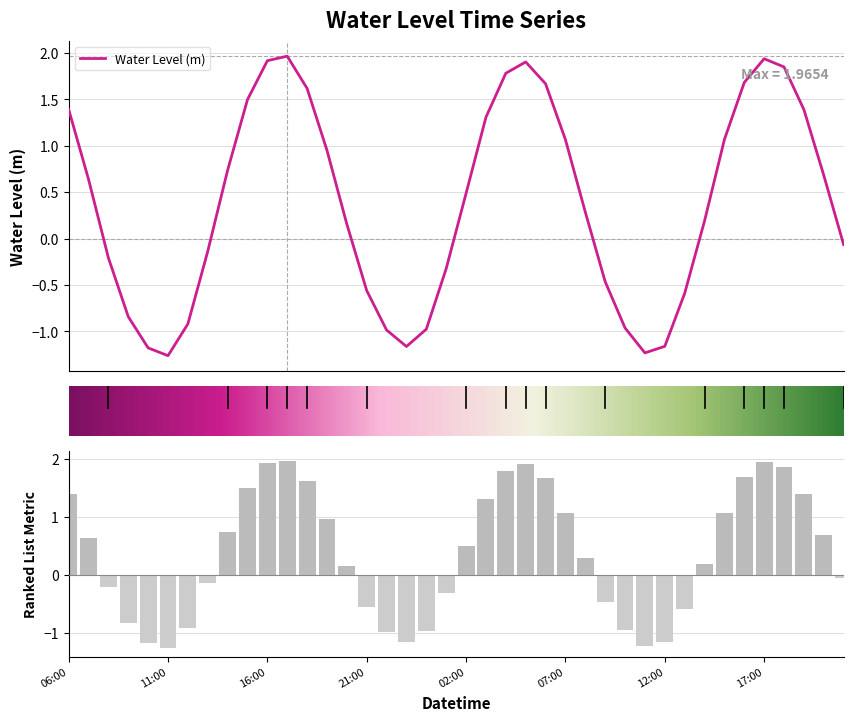

What is the average value?

0.4